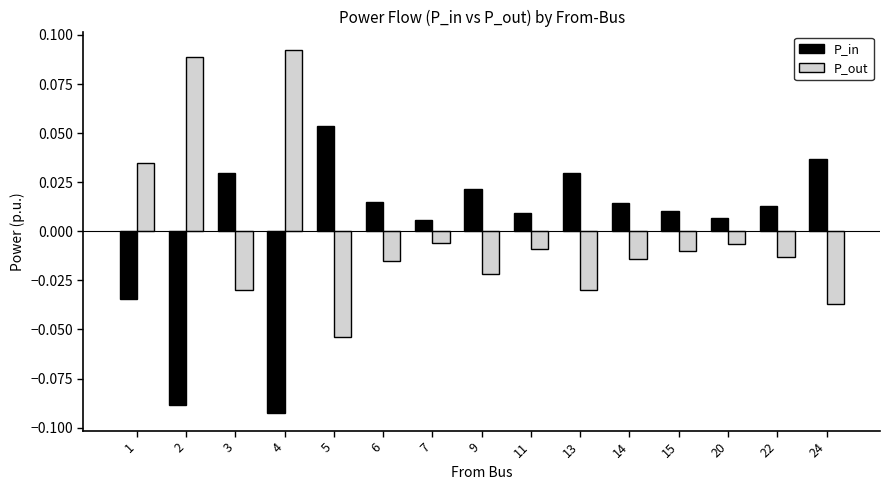

How many values in the P_out series are below 0?

12